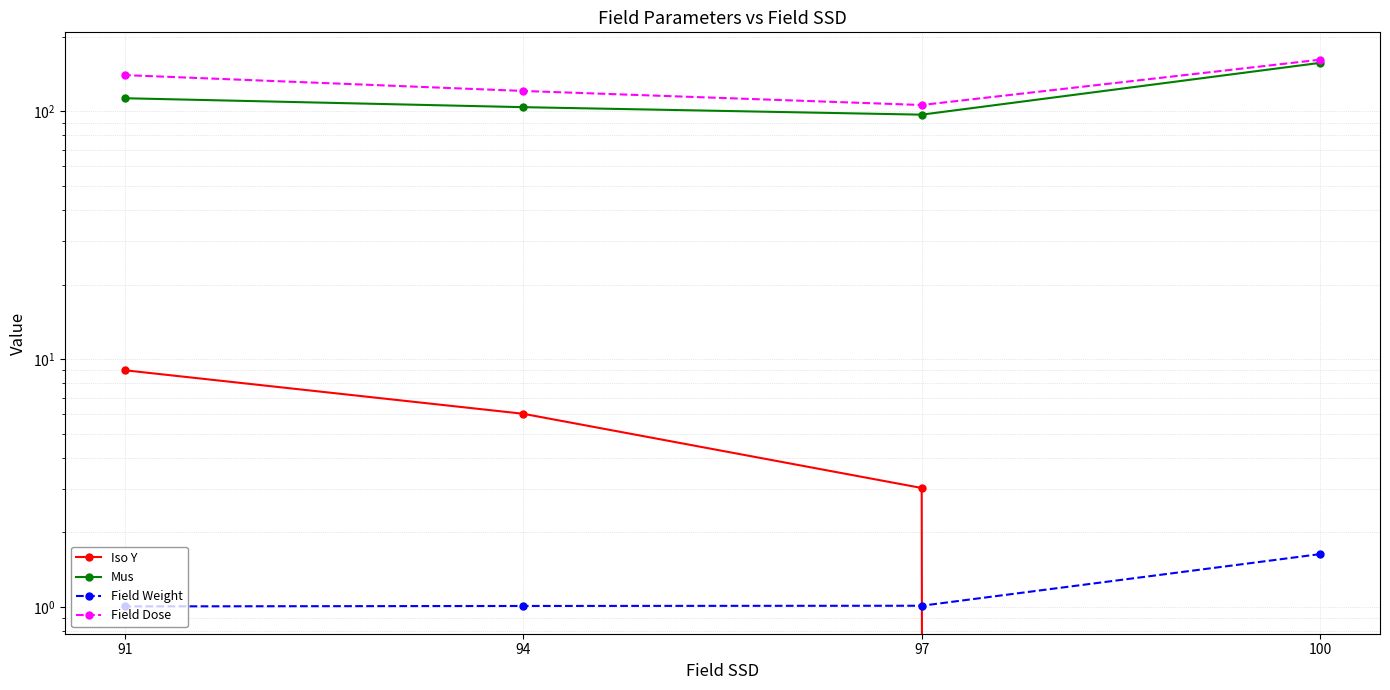

The Field Dose series shows 106.1 at 97. True or false?

True